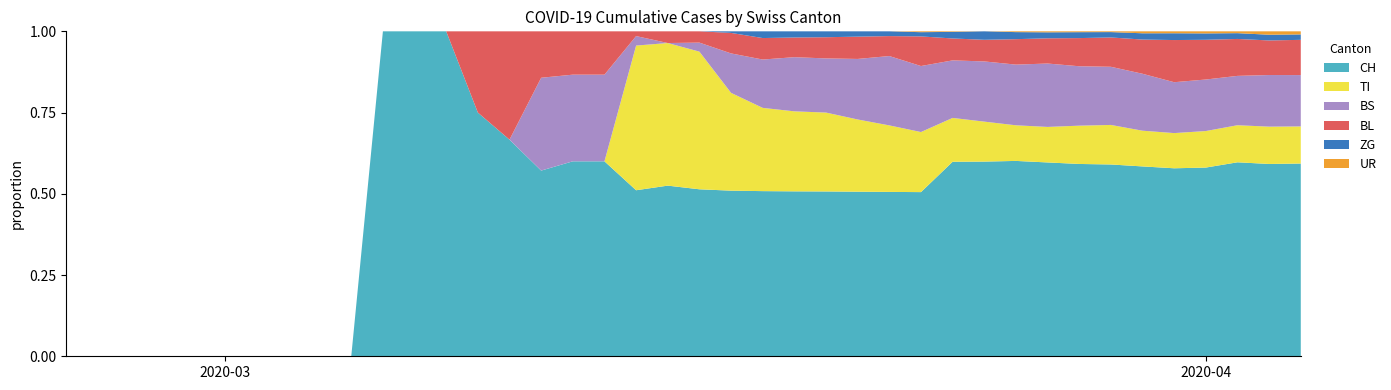

Reading right to left, list all the values displayed in this chart.

CH: 1630	1479	1376	1183	1079	877	752	683	584	499	414	355	194	173	155	140	134	123	105	74	73	70	9	9	8	4	3	1	1	1	0	0	0	0	0	0	0	0	0	0
TI: 314	287	263	229	202	165	155	136	107	91	85	80	71	70	68	67	65	62	62	61	61	61	0	0	0	0	0	0	0	0	0	0	0	0	0	0	0	0	0	0
BS: 434	397	350	323	292	263	228	211	191	155	128	105	78	73	57	46	44	36	25	4	0	4	4	4	4	0	0	0	0	0	0	0	0	0	0	0	0	0	0	0
BL: 298	266	262	249	242	158	115	100	76	65	46	40	35	21	21	18	16	16	13	5	5	2	2	2	2	2	1	0	0	0	0	0	0	0	0	0	0	0	0	0
ZG: 46	44	41	40	39	29	21	21	18	18	18	12	5	5	5	5	5	5	1	0	0	0	0	0	0	0	0	0	0	0	0	0	0	0	0	0	0	0	0	0
UR: 26	26	13	13	11	9	3	3	3	2	0	1	1	0	0	0	0	0	0	0	0	0	0	0	0	0	0	0	0	0	0	0	0	0	0	0	0	0	0	0